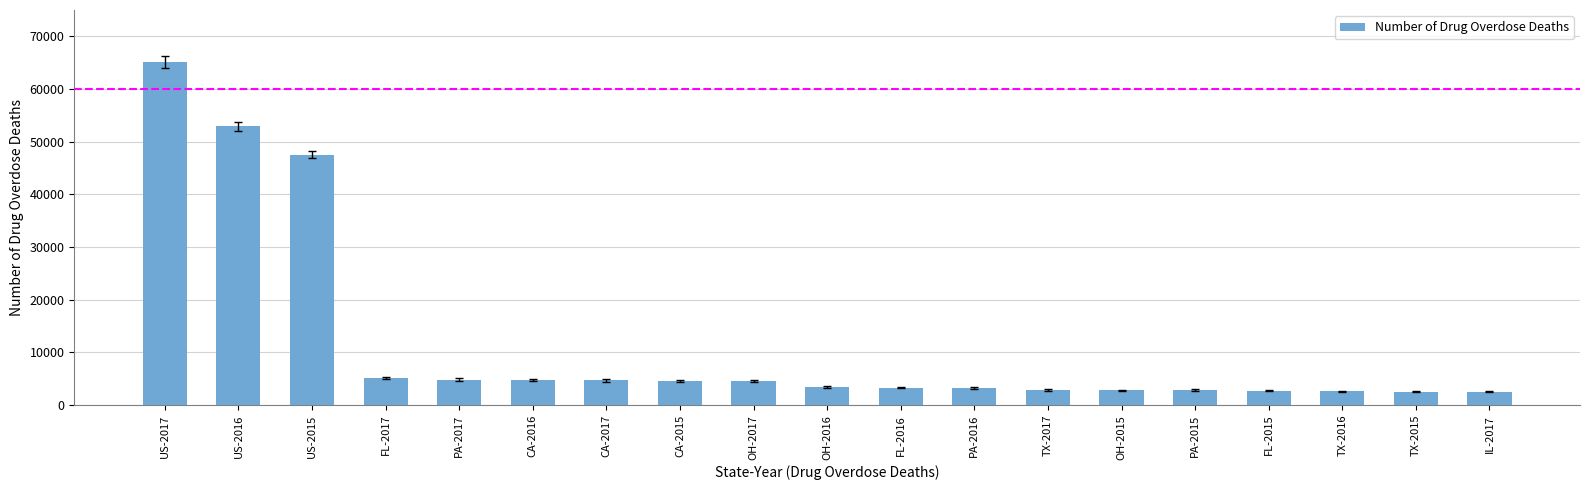

Does the chart contain any negative values?

No